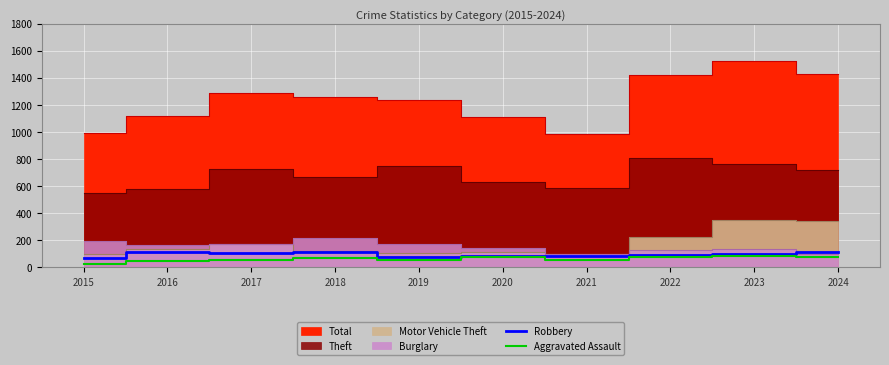

What is the difference between the maximum and minimum values in the Aggravated Assault series?

55